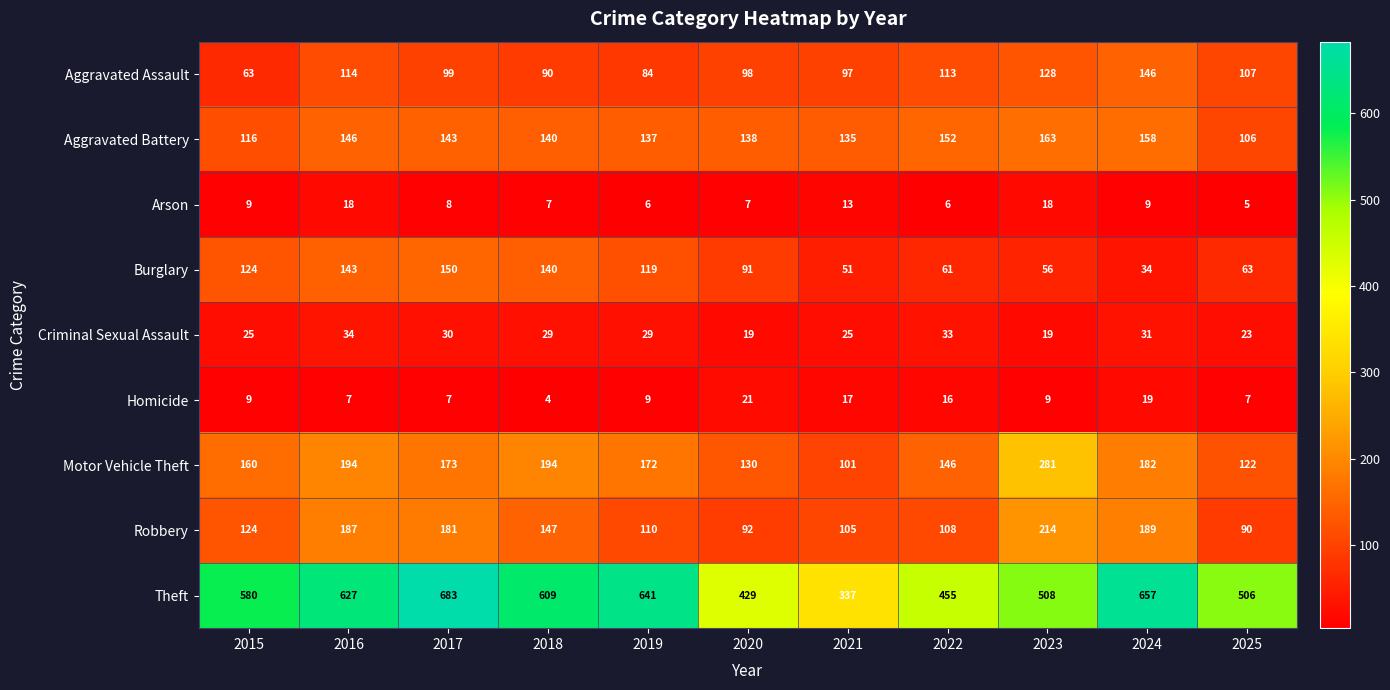

What is the difference between the second highest and minimum values in the Aggravated Assault series?

65